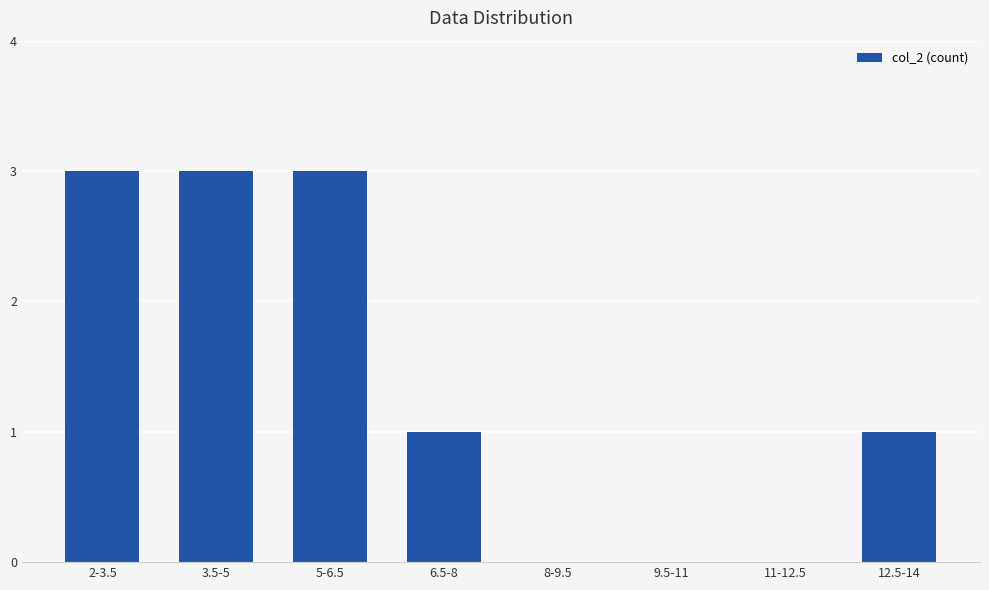

At which label does the data first exceed 1?

2-3.5